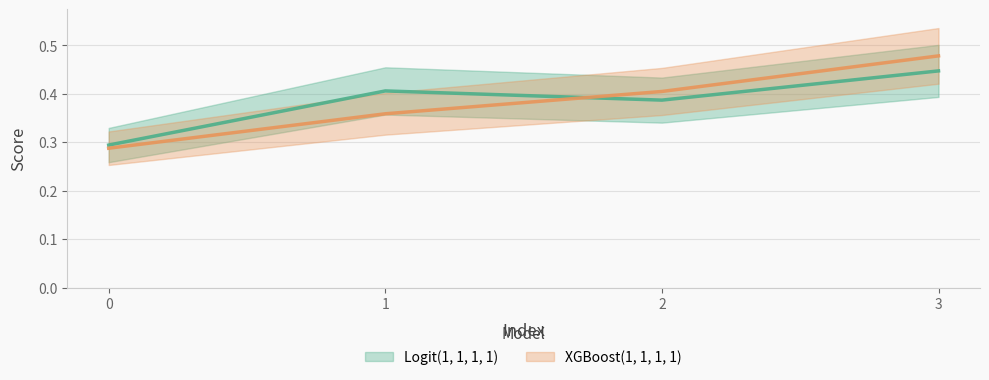

After their last crossing, which series has the higher values: Logit(1, 1, 1, 1) or XGBoost(1, 1, 1, 1)?

XGBoost(1, 1, 1, 1)